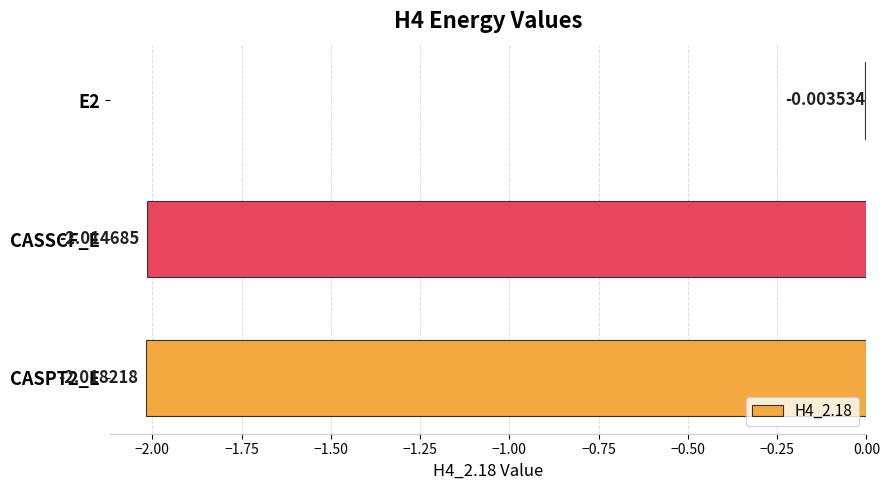

Which has a higher value, CASPT2_E or E2?

E2